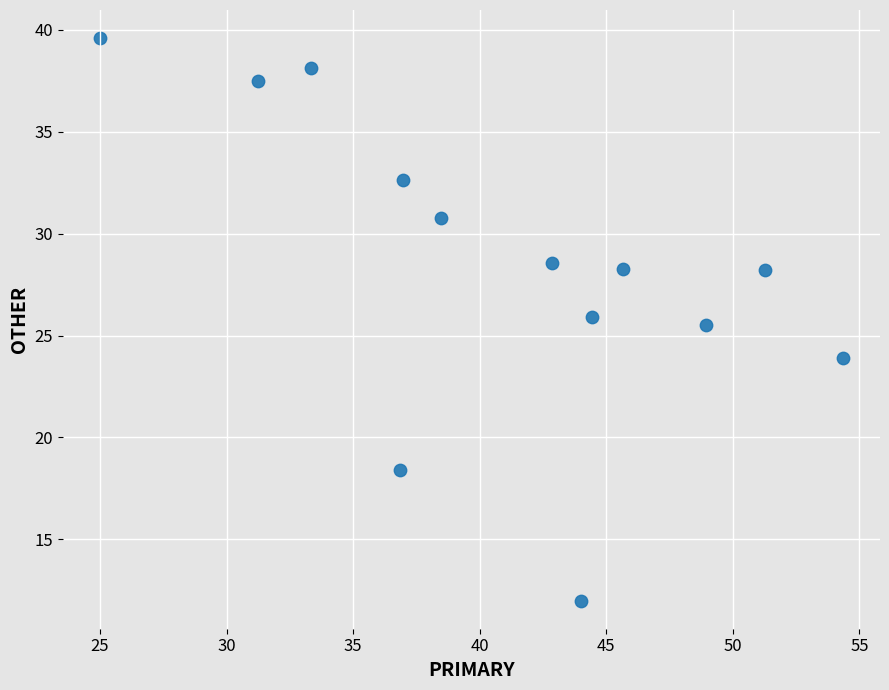

What Y value in the scatter plot is closest to 25?

25.5